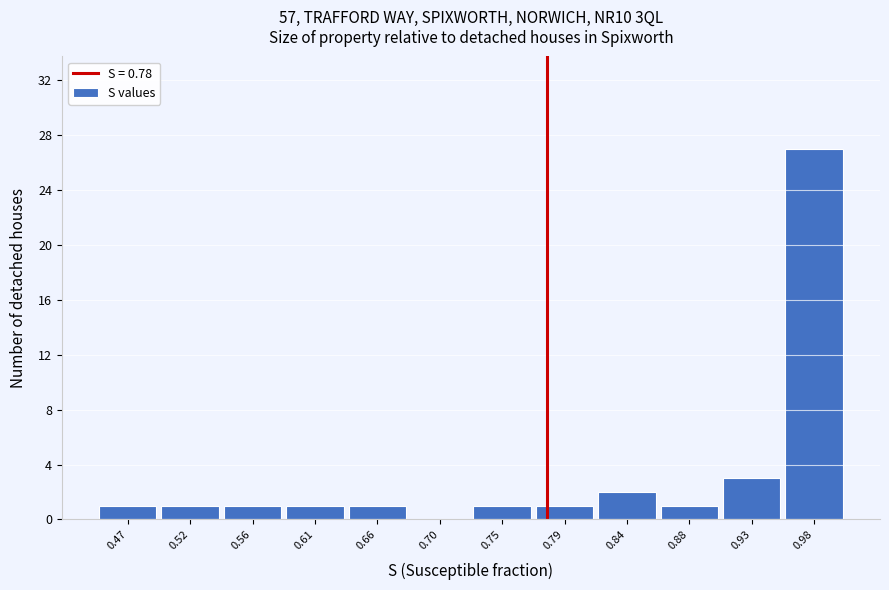

Reading left to right, transcribe this chart: for each bar, give the range it covers on the x-axis and its height. Neither the bar edges nor the heights are printed on the chart, so give them approximately, as read against the axes.

0.450 to 0.495: 1
0.495 to 0.540: 1
0.540 to 0.585: 1
0.585 to 0.630: 1
0.630 to 0.680: 1
0.680 to 0.725: 0
0.725 to 0.770: 1
0.770 to 0.815: 1
0.815 to 0.860: 2
0.860 to 0.910: 1
0.910 to 0.955: 3
0.955 to 1.000: 27